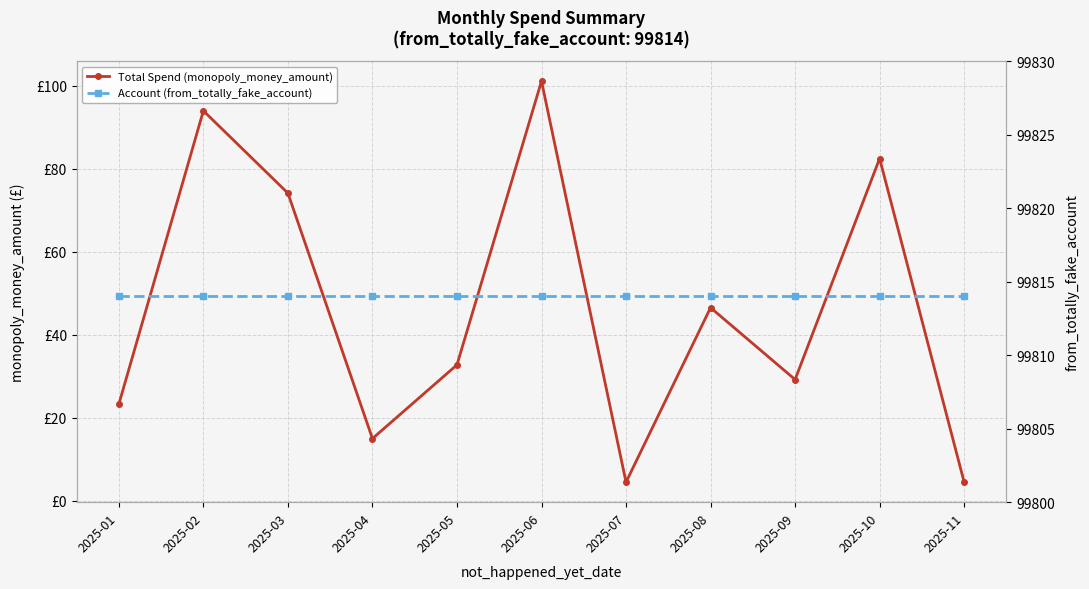

List the series in order of their peak value, highest first.

Account (from_totally_fake_account), Total Spend (monopoly_money_amount)